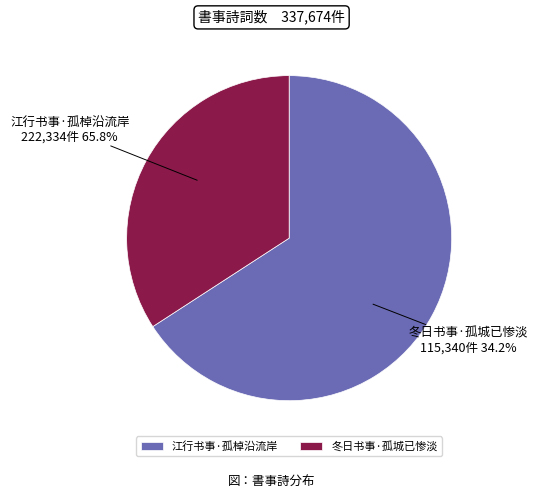

Between 江行书事·孤棹沿流岸 and 冬日书事·孤城已惨淡, which is larger?

江行书事·孤棹沿流岸